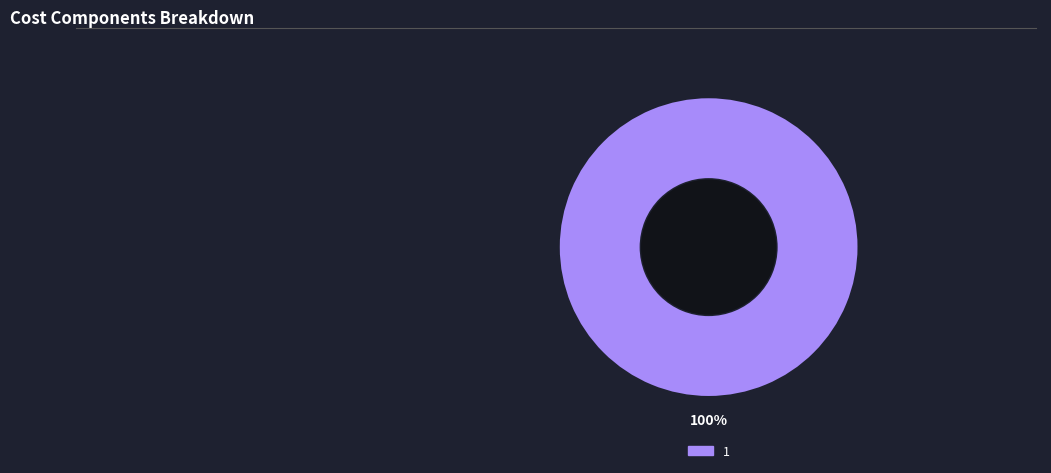

What is the majority slice?

1